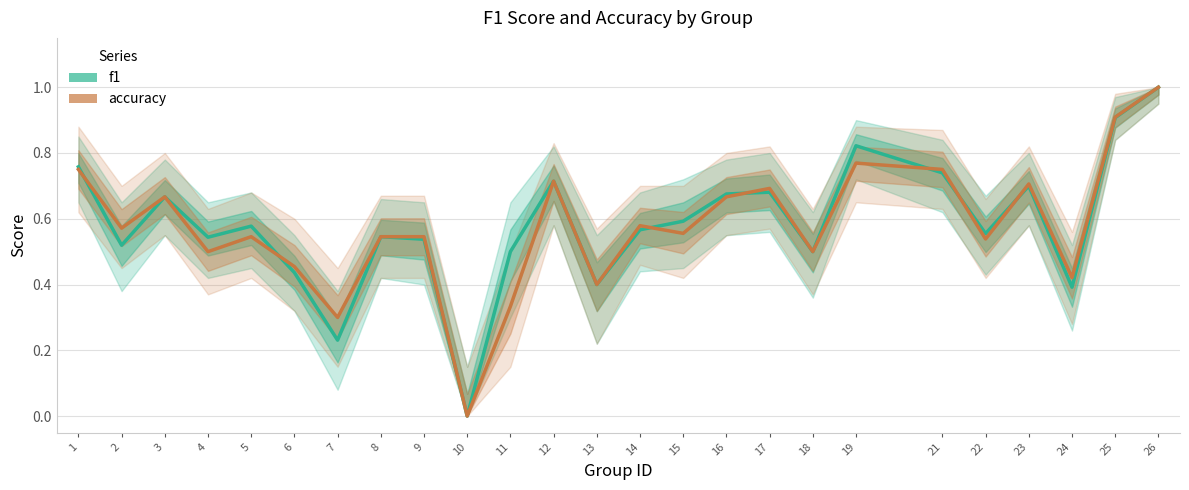

List the labels in order of f1 value, largest first.

26, 25, 19, 1, 21, 12, 23, 17, 16, 3, 15, 5, 14, 22, 8, 4, 9, 2, 11, 18, 6, 13, 24, 7, 10